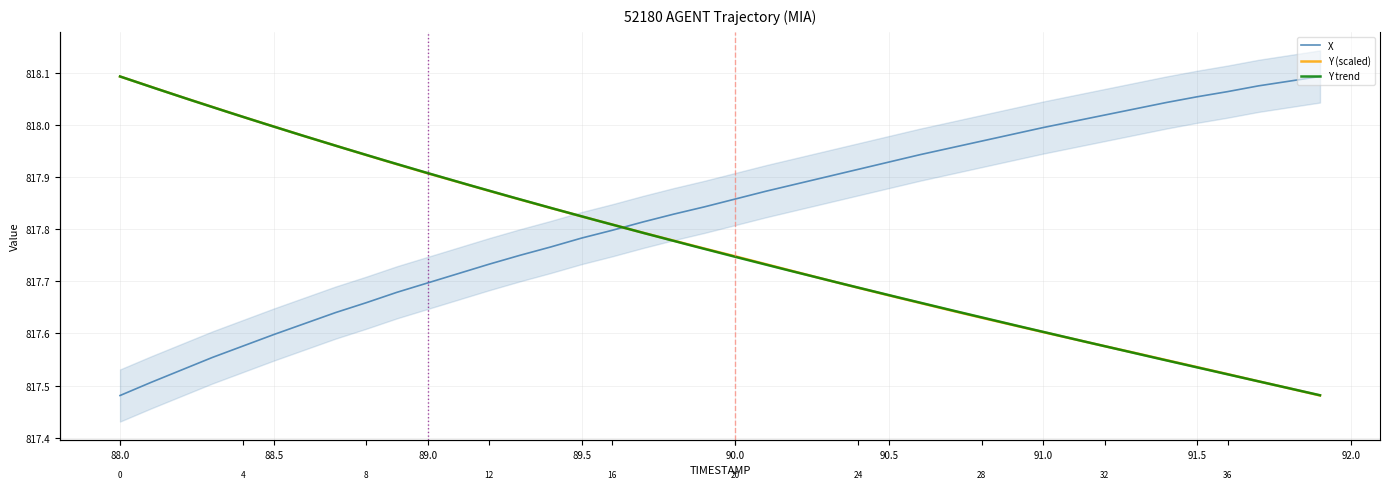

How many categories are shown in the chart?

40